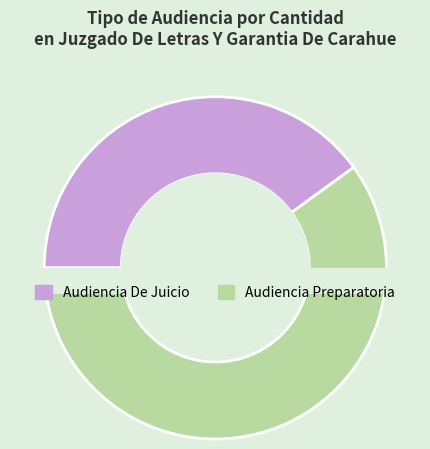

What percentage is the Audiencia De Juicio slice, to the nearest percent?

40%